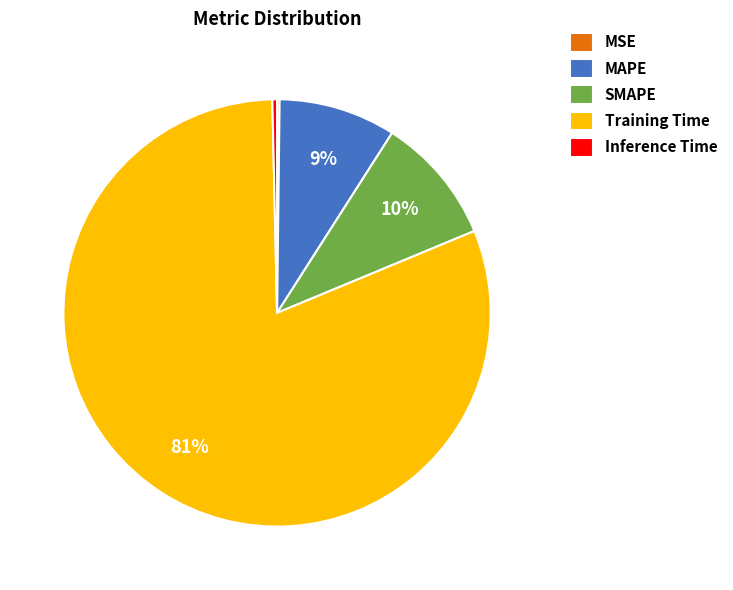

What is the majority slice?

Training Time